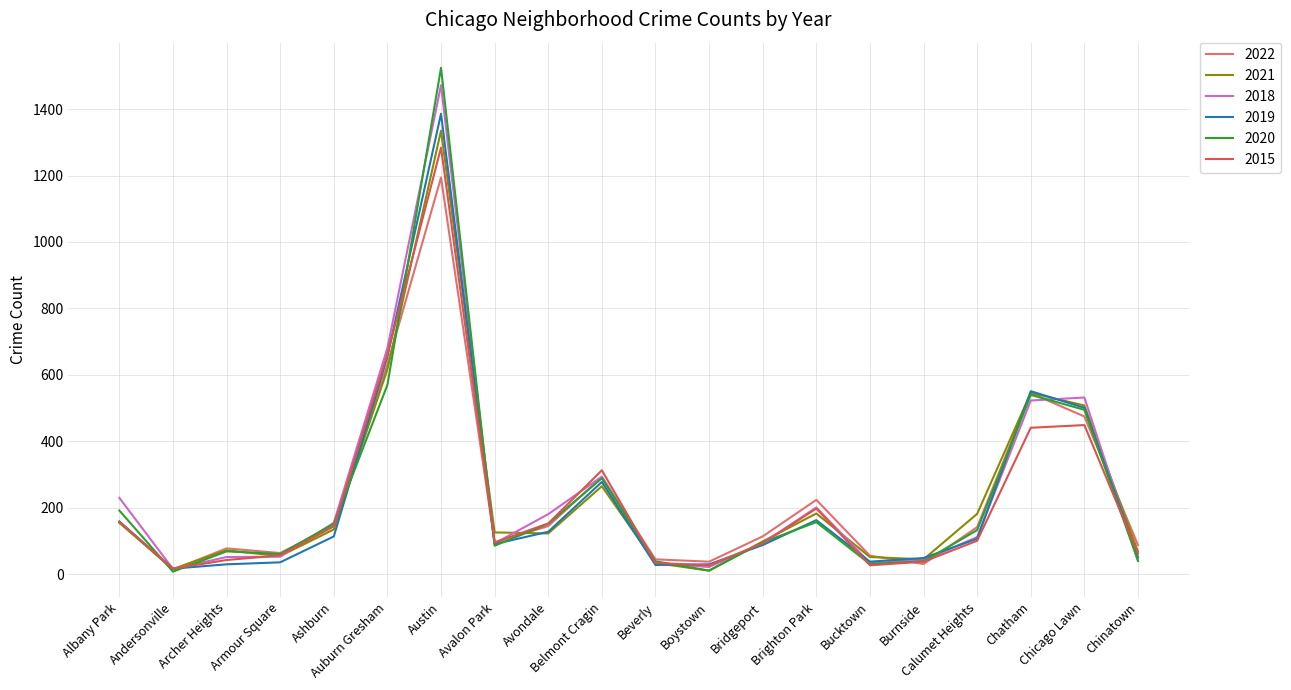

Which series has the largest range (max minus min)?

2020